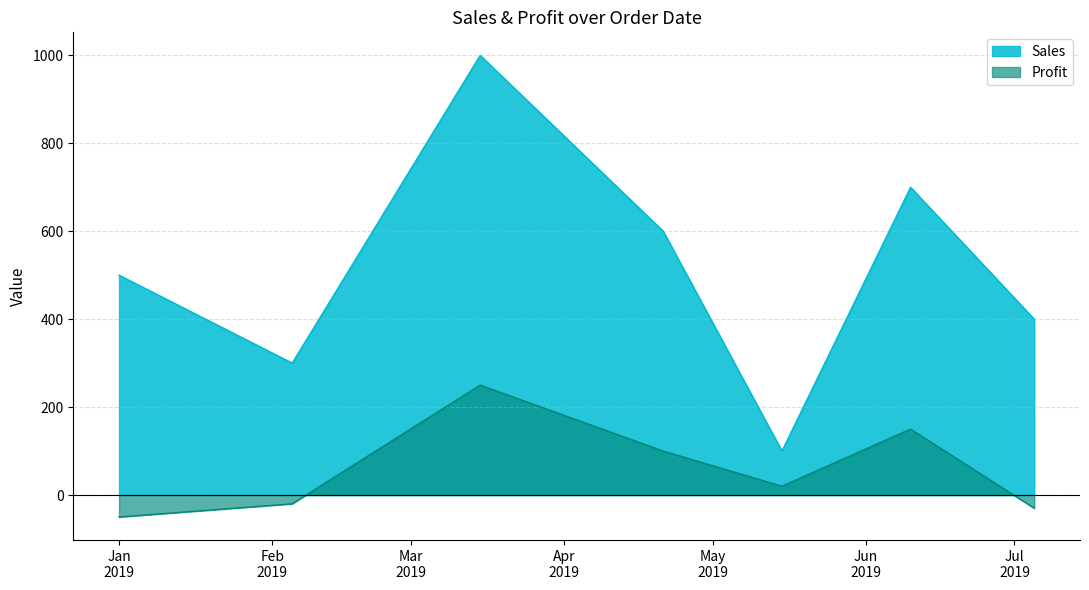

What is the maximum value for Sales?

1000